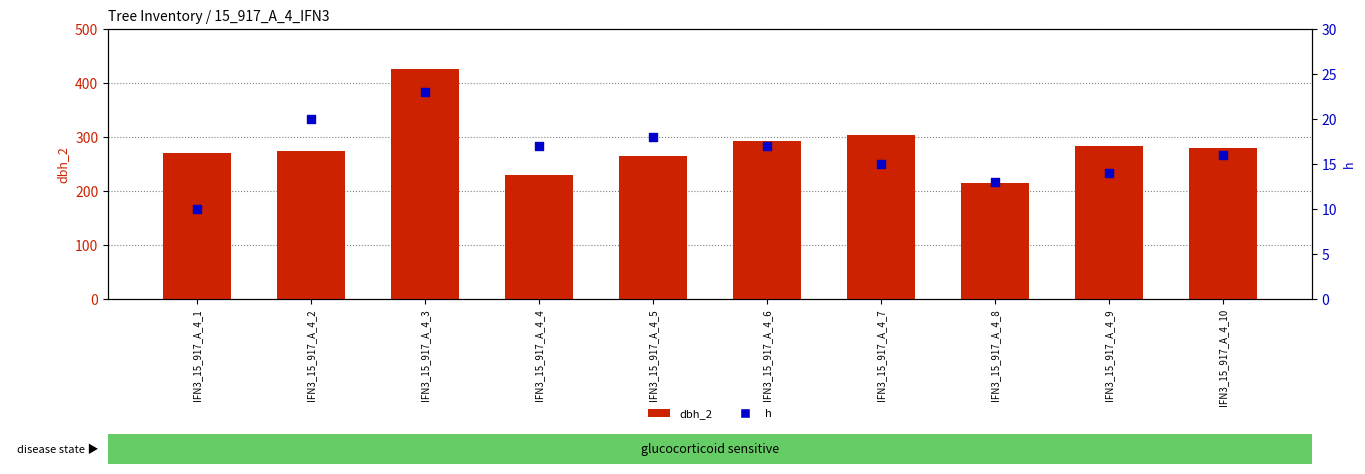

What are all the series names shown in the legend?

dbh_2, h